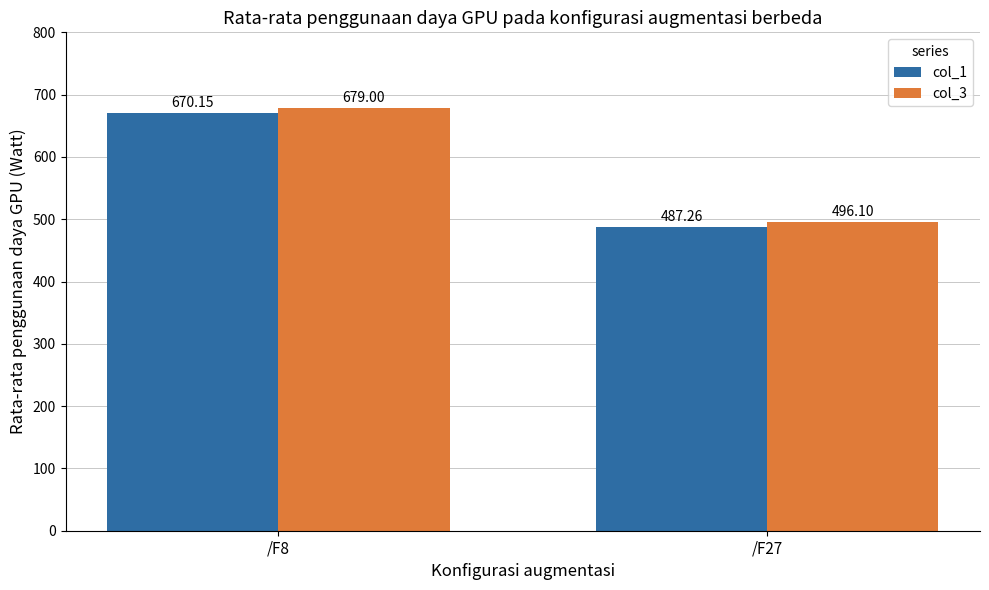

At which label does col_1 first exceed 670?

/F8